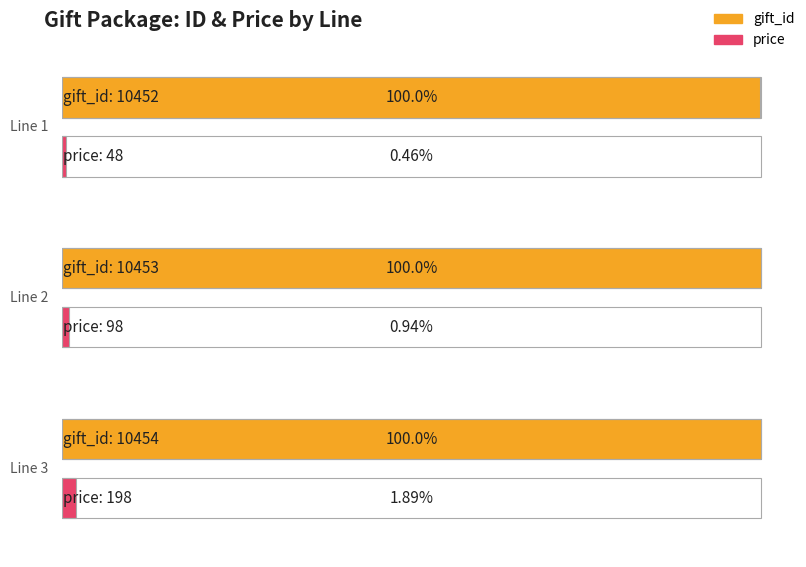

What is the difference between the second highest and minimum values in the gift_id series?

1